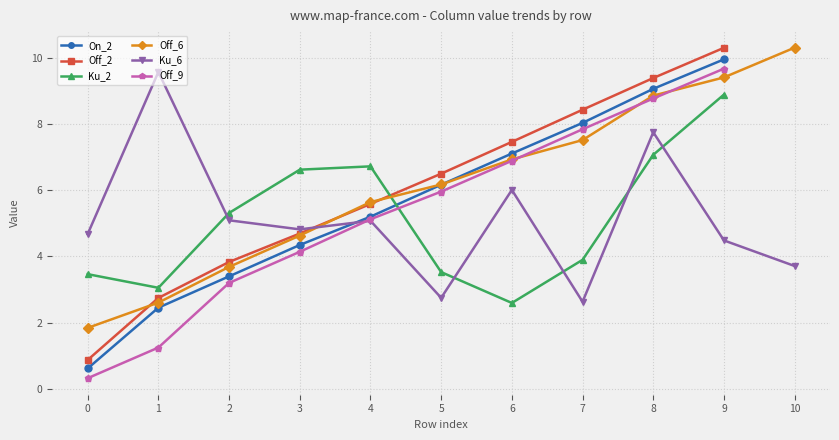

What are all the series names shown in the legend?

On_2, Off_2, Ku_2, Off_6, Ku_6, Off_9